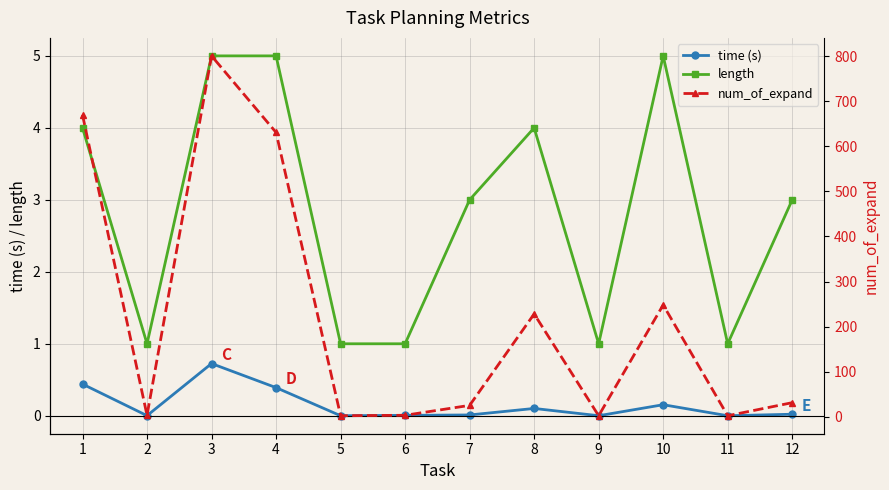

The value of length at 8 is 4.0. True or false?

True